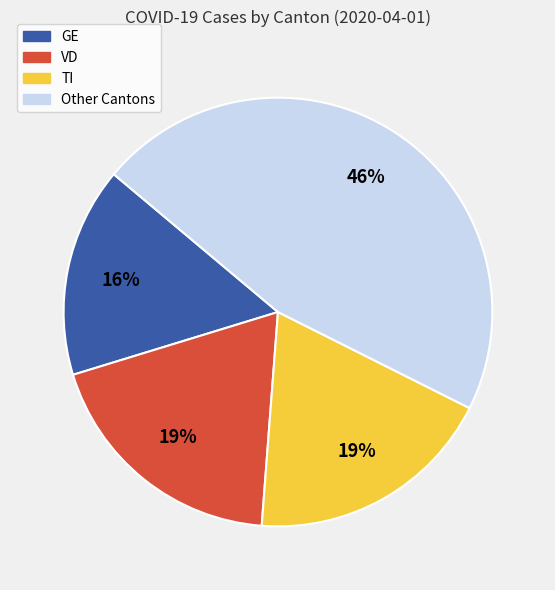

To the nearest percent, what is the average slice percentage?

25%